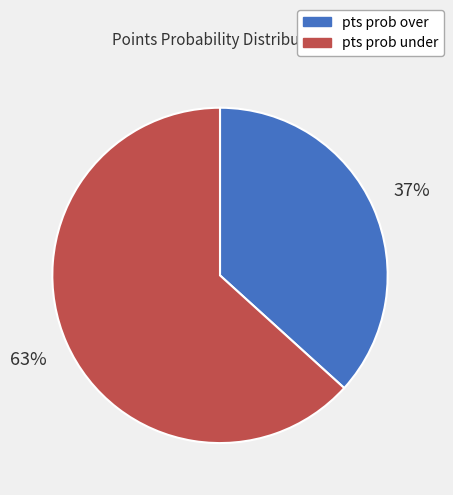

To the nearest percent, what is the average slice percentage?

50%